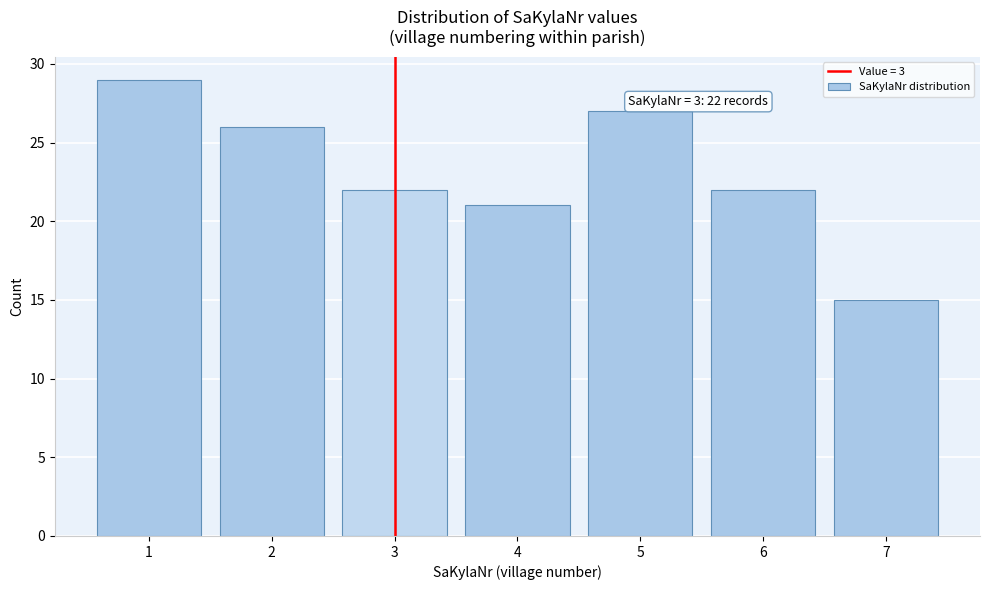

Over which range of the x-axis is the bar tallest?

0.5 to 1.5